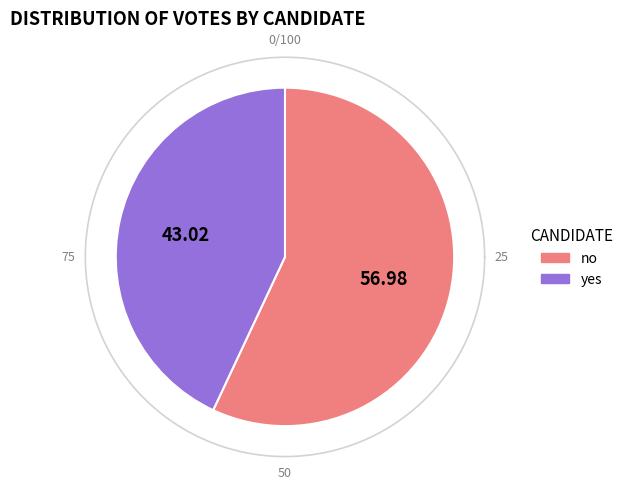

Between no and yes, which is larger?

no